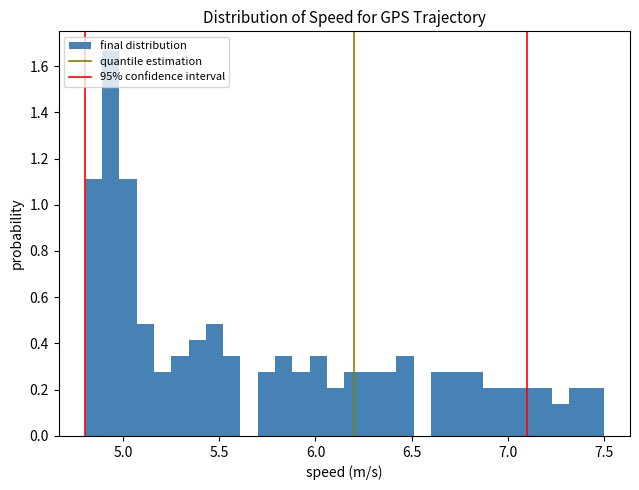

Read against the x-axis, roughly where is the centre of the tallest bar?

4.95